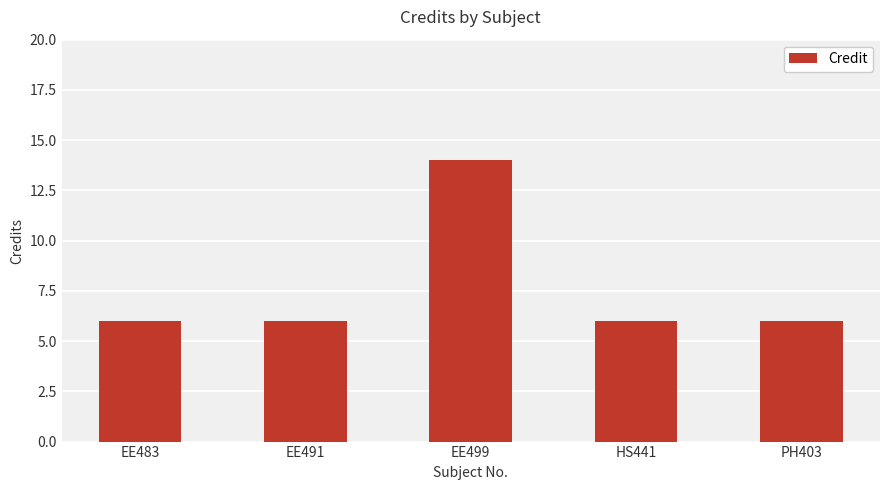

What is the greatest value displayed?

14